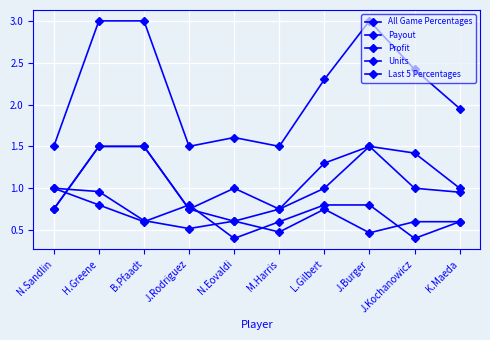

At which label is Profit closest to 1?

J.Kochanowicz